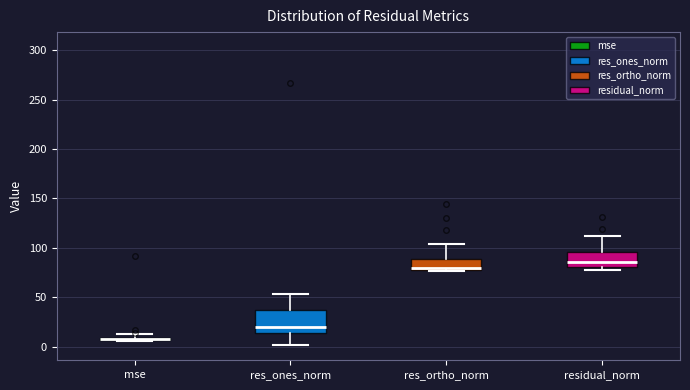

Where is the upper edge of the box for mse on the y-axis? The values are not printed on the chart, so give them approximately, as read against the axis.

10